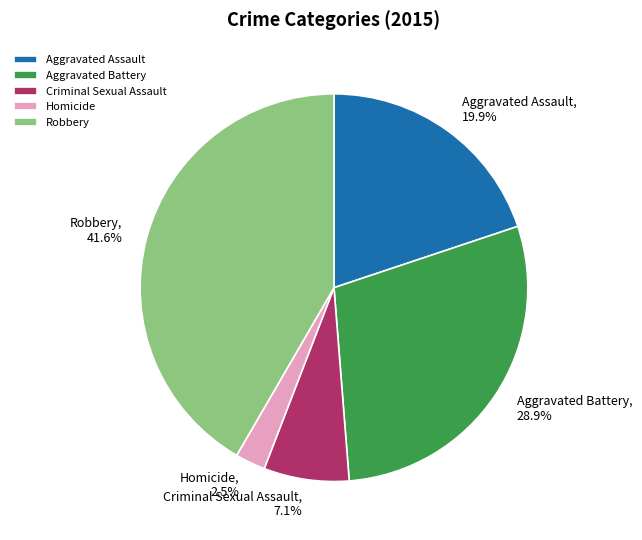

What portion of the pie excludes Homicide?

97.5%